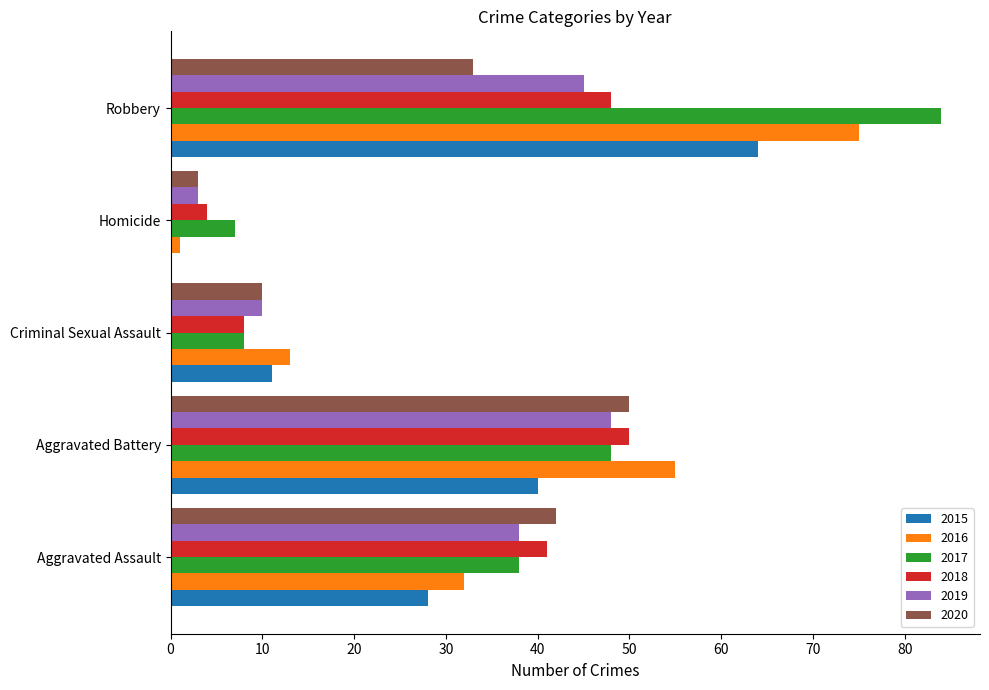

What is the sum of the 2017 values at Criminal Sexual Assault and Aggravated Battery?

56